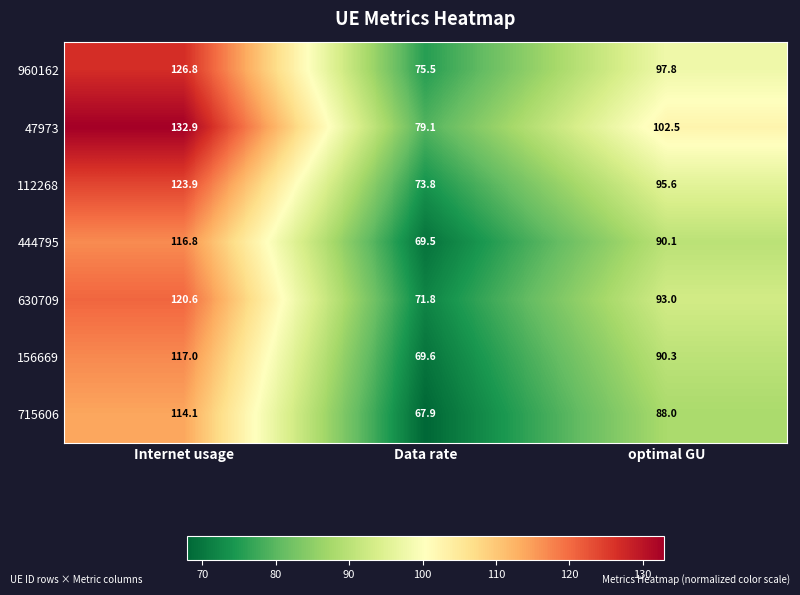

Which category has the lowest value in the 444795 series?

Data rate